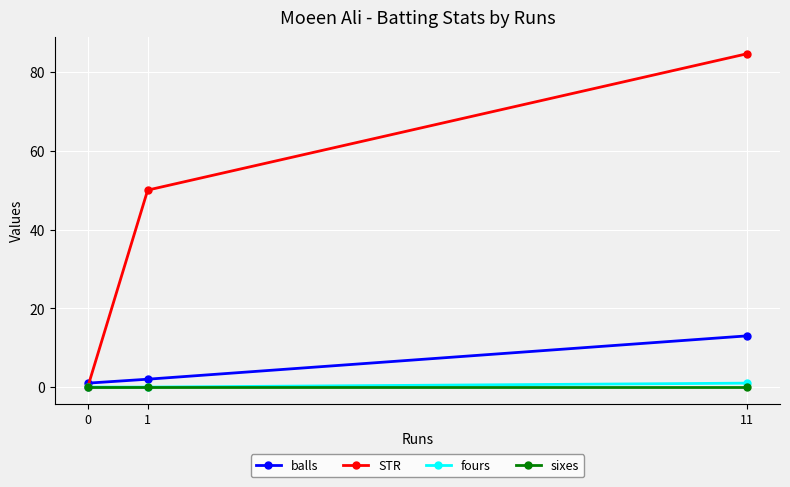

The STR series shows 50.0 at 1. True or false?

True